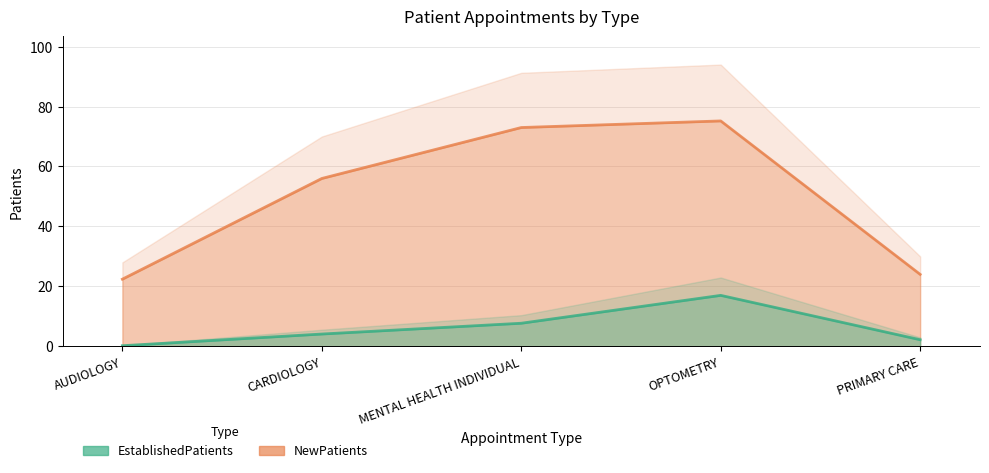

How many interior local peaks does the NewPatients series have?

1